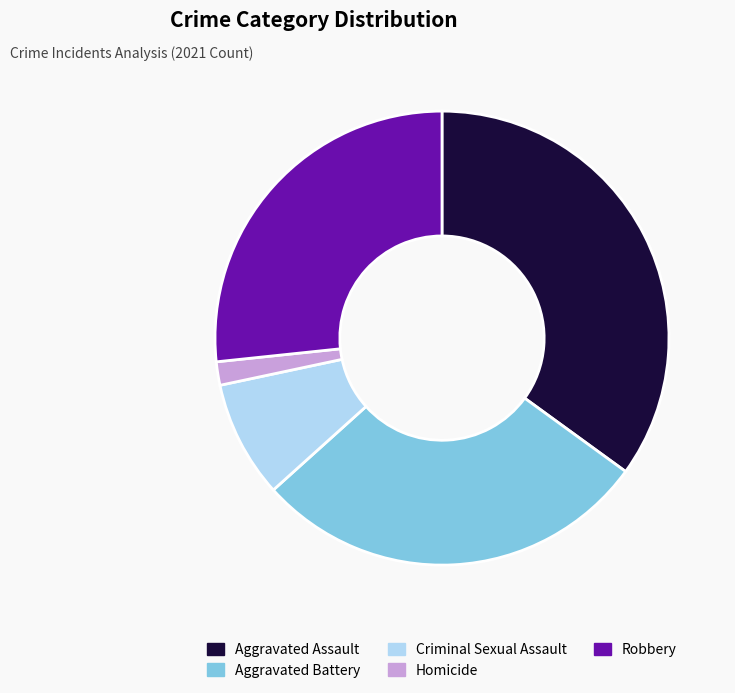

Count the number of slices in the pie.

5